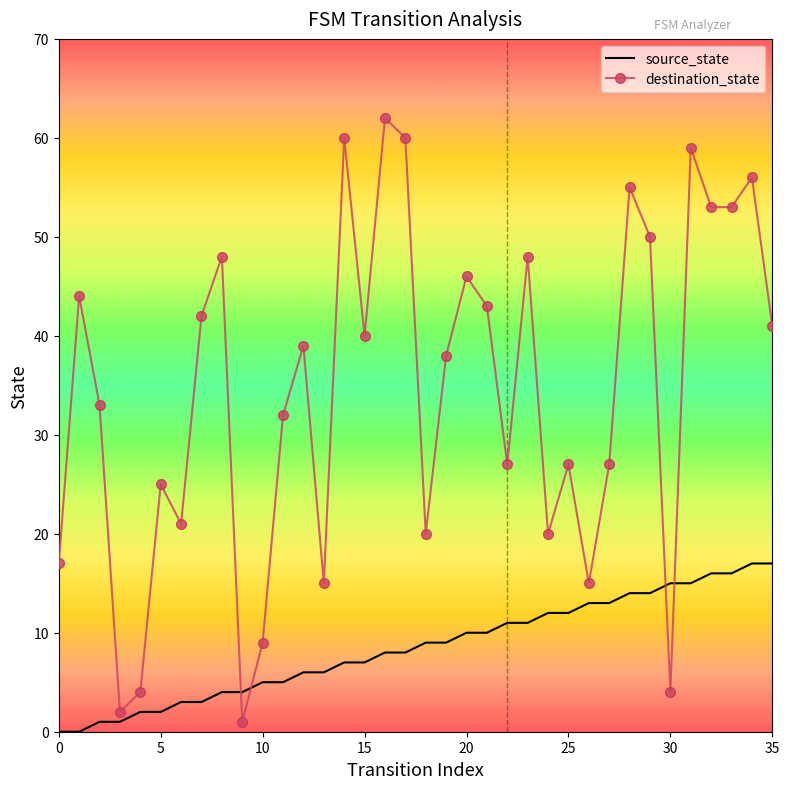

Which series has the widest spread of values?

destination_state